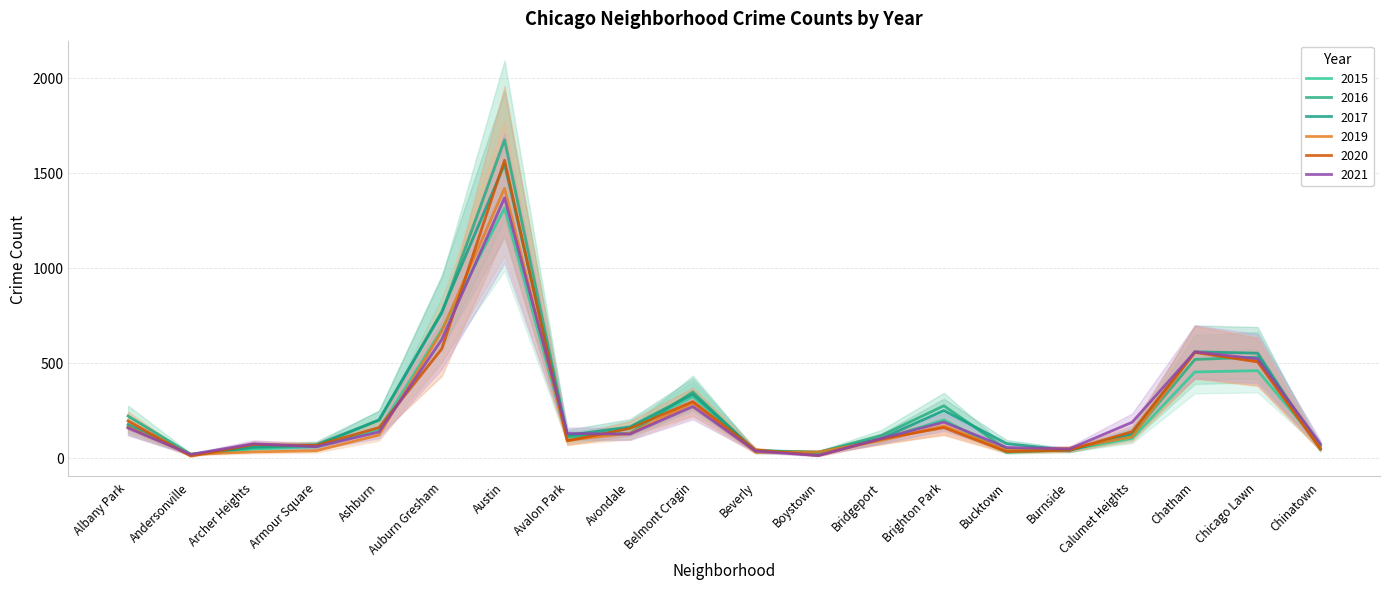

What is the value of the 2021 point at the 18th from the left?

557